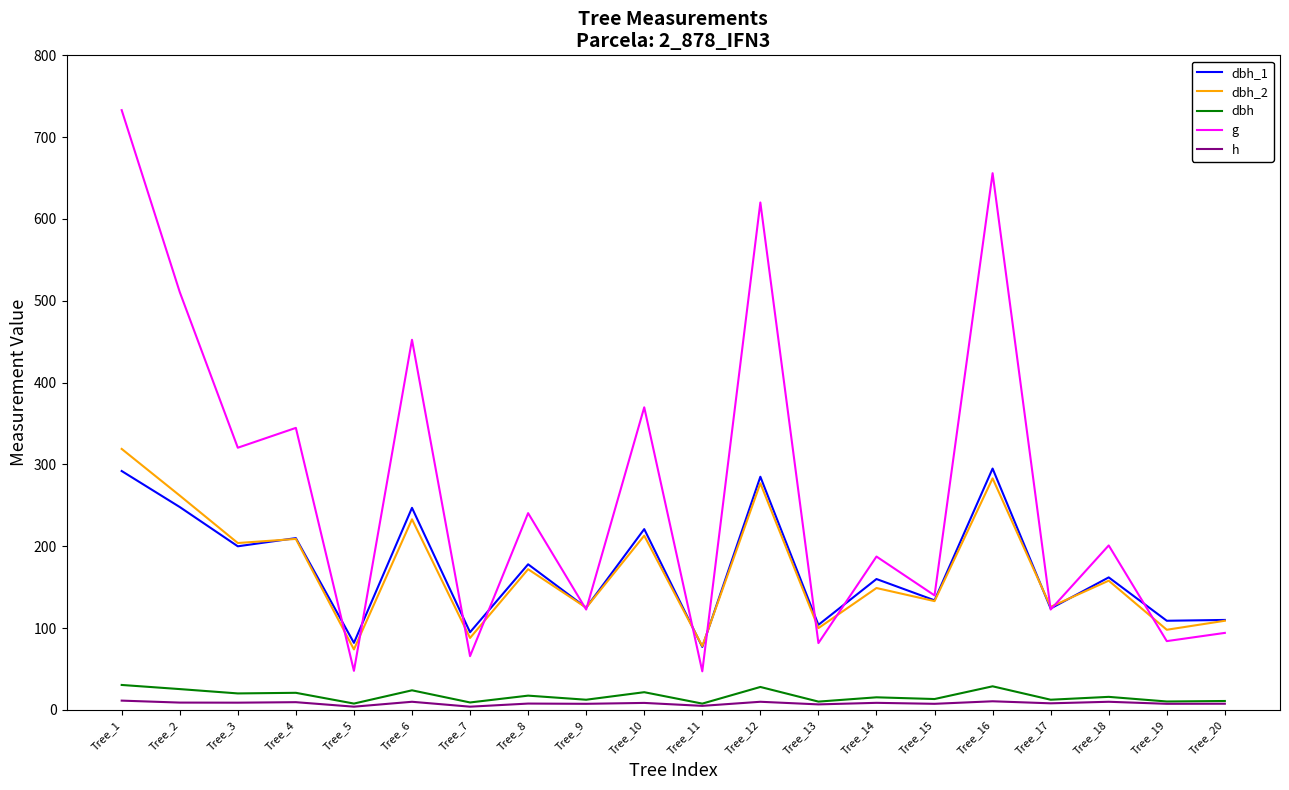

What is the sum of all dbh values?

343.4